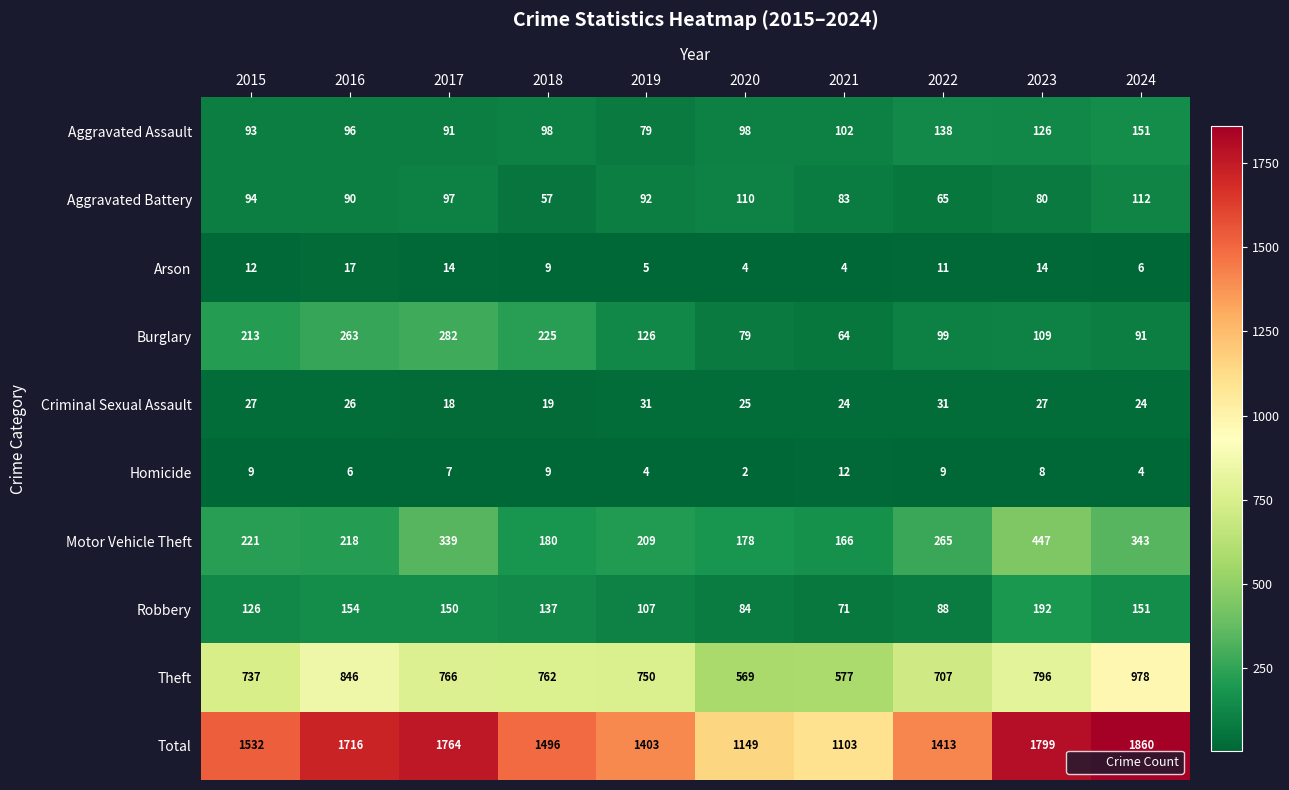

What is the lowest value of the Aggravated Battery series?

57